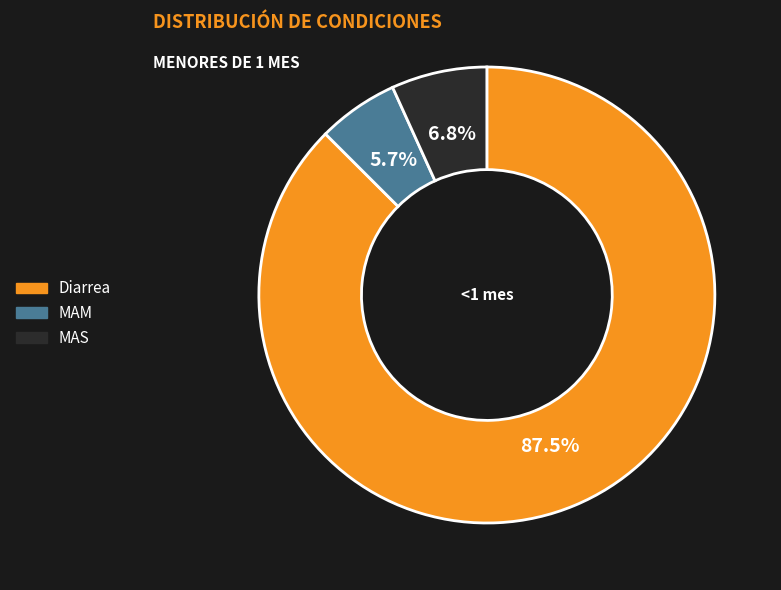

What is the majority slice?

Diarrea